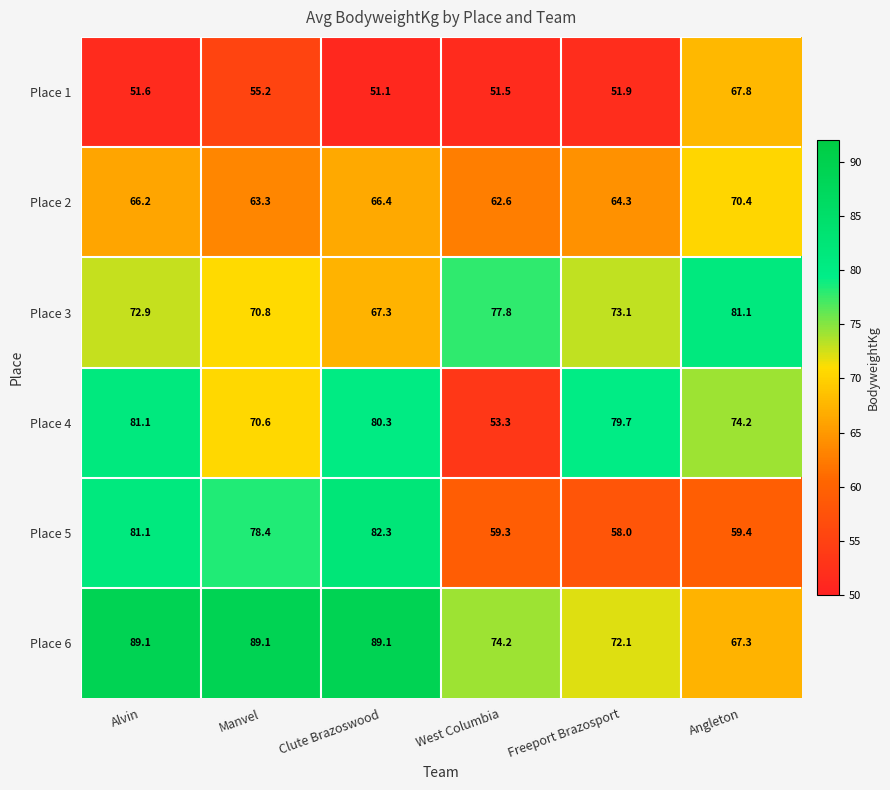

What is the difference between the second highest and second lowest values in the Place 1 series?

3.7